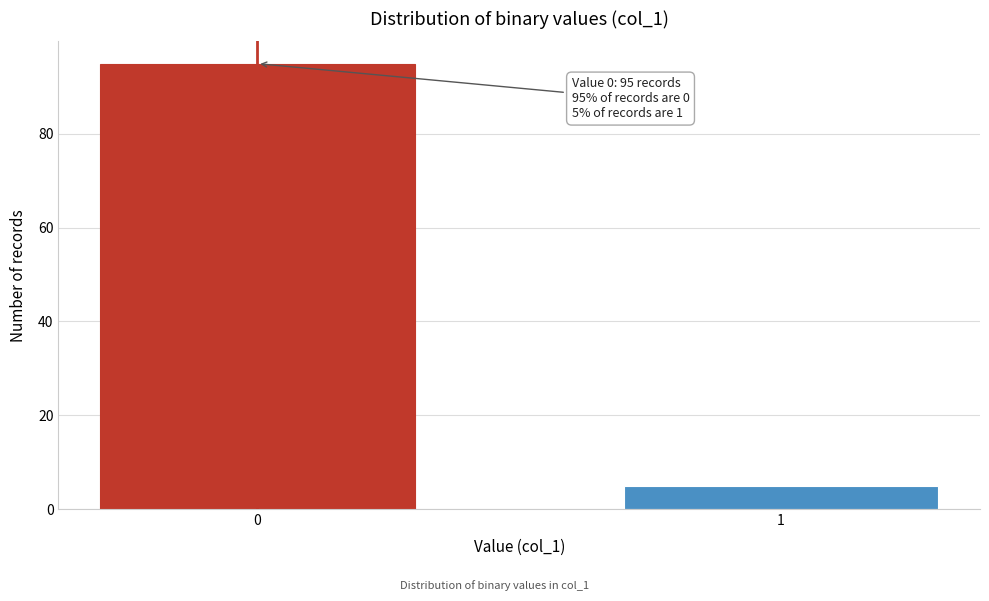

Reading left to right, transcribe all the data shown in this chart.

95	5